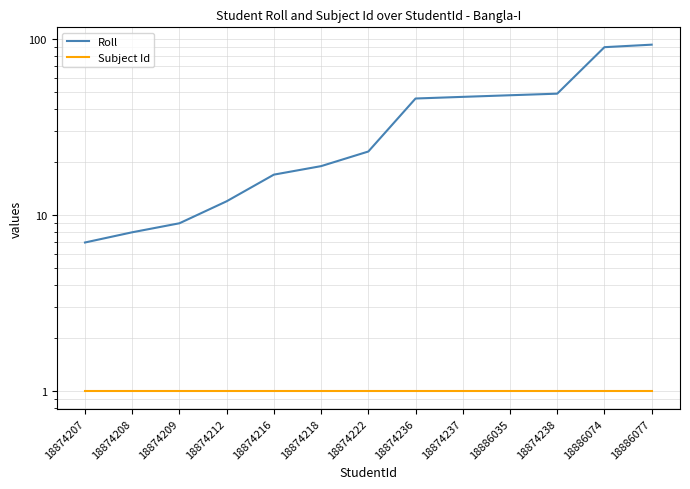

What is the maximum value shown in the chart?

93